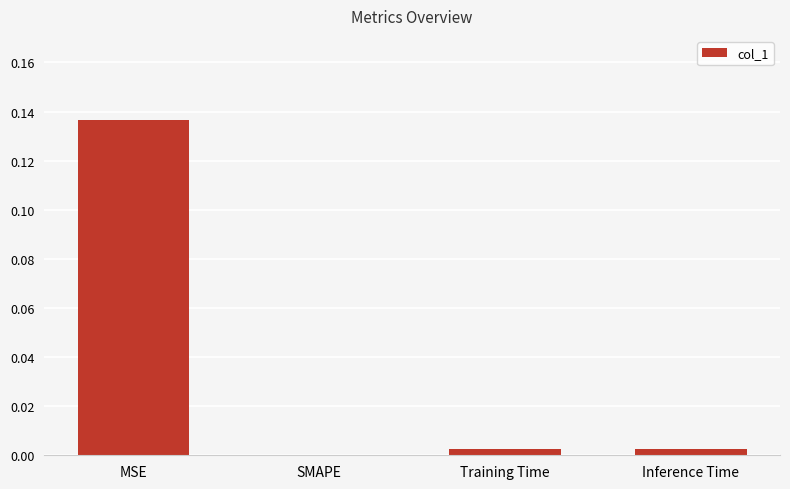

At which category does the chart reach its peak across all series?

MSE